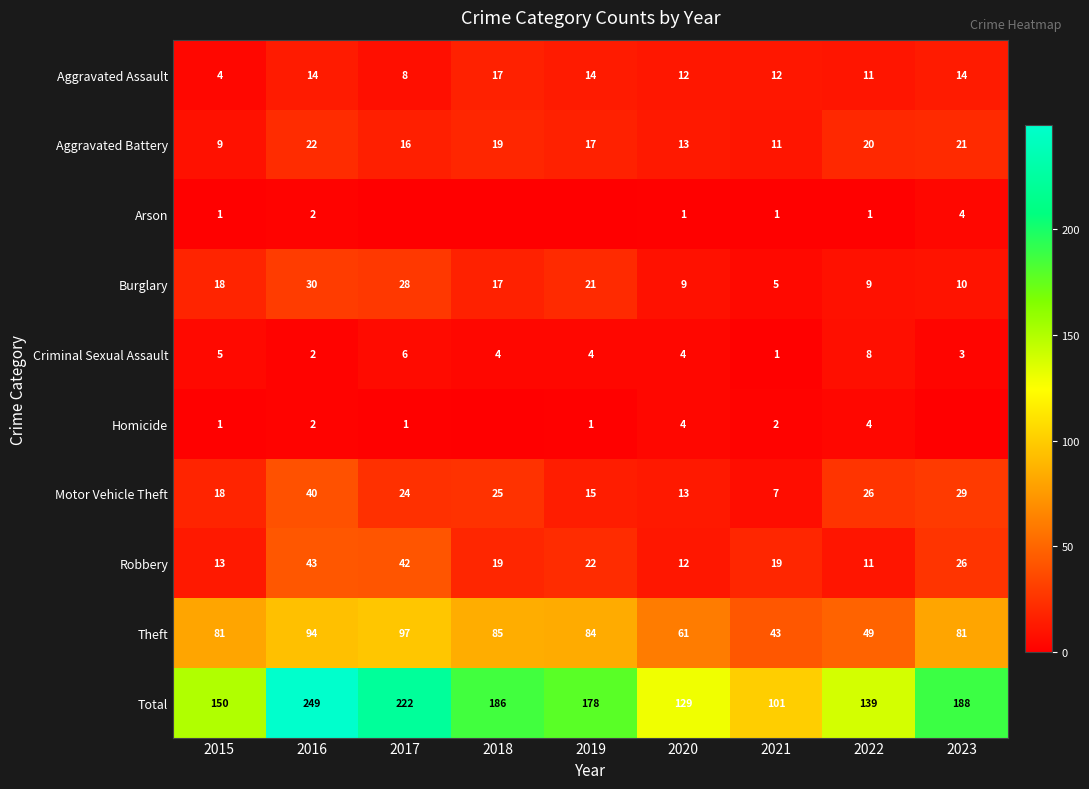

Between 2020 and 2021, which series saw the biggest shift?

Total